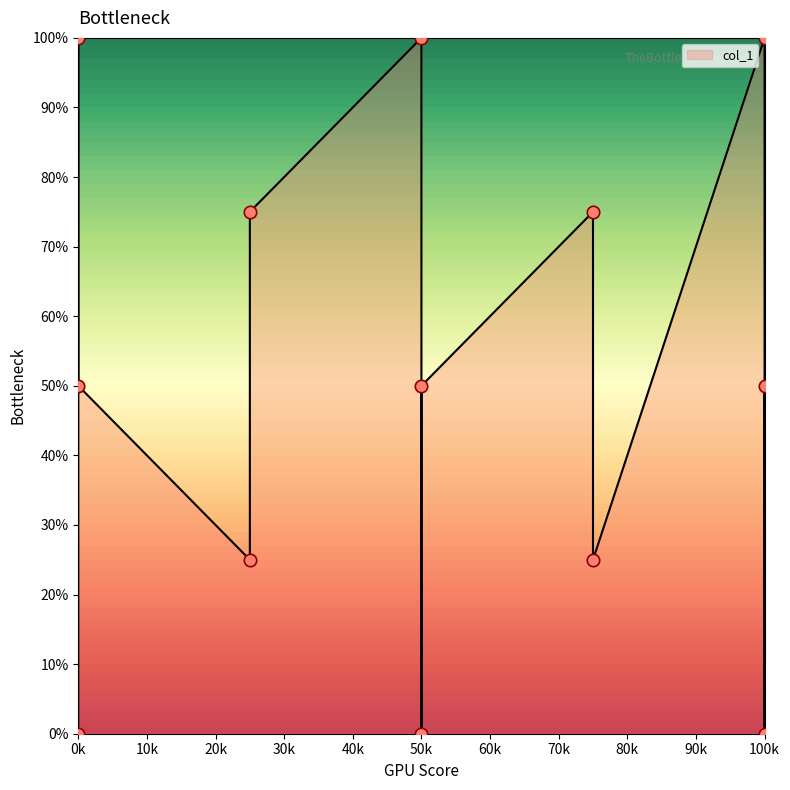

What is the ratio of the value at 0 to the value at 125?

2.0